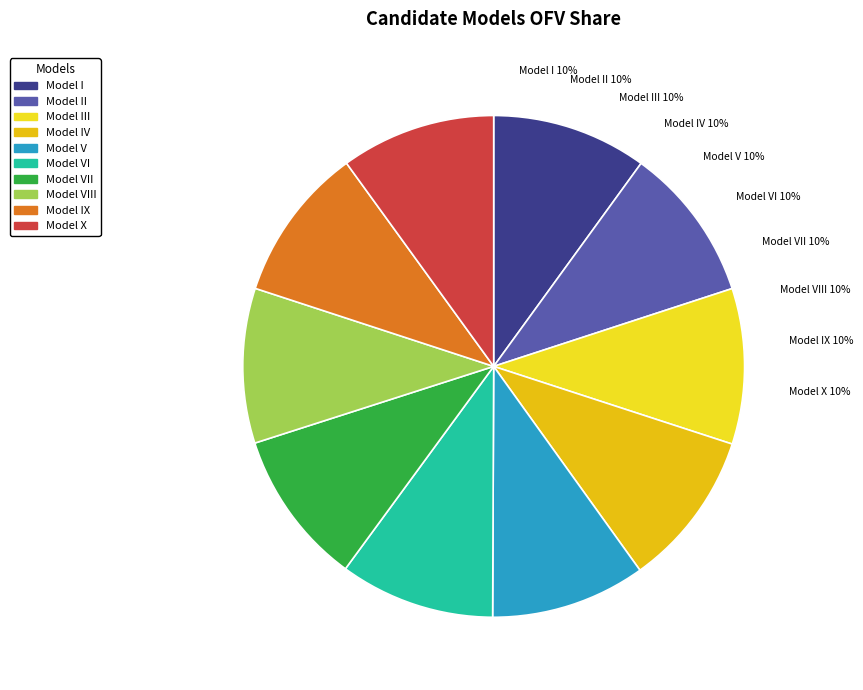

What is the ratio of the value at Model IX to the value at Model III?

1.0